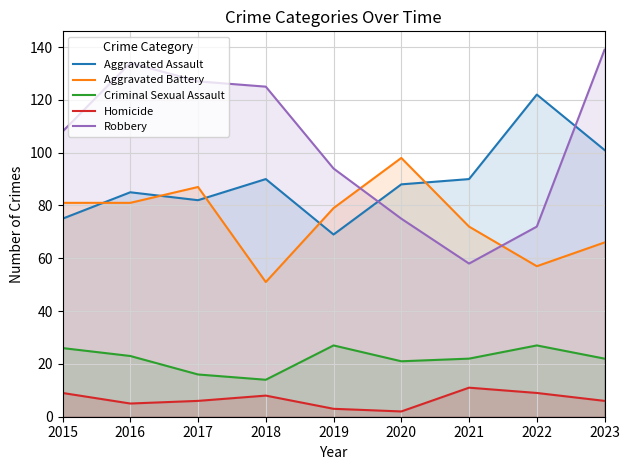

True or false: Robbery and Homicide intersect in this chart.

False